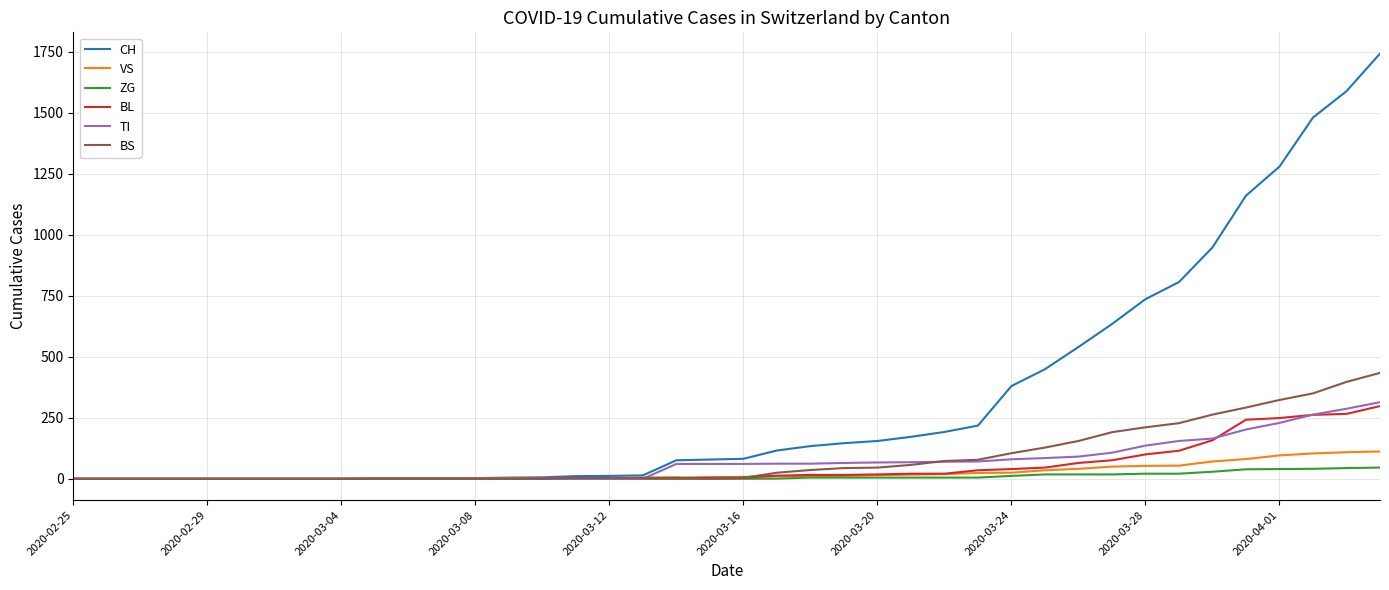

Rank the series by their maximum value, from lowest to highest.

ZG, VS, BL, TI, BS, CH